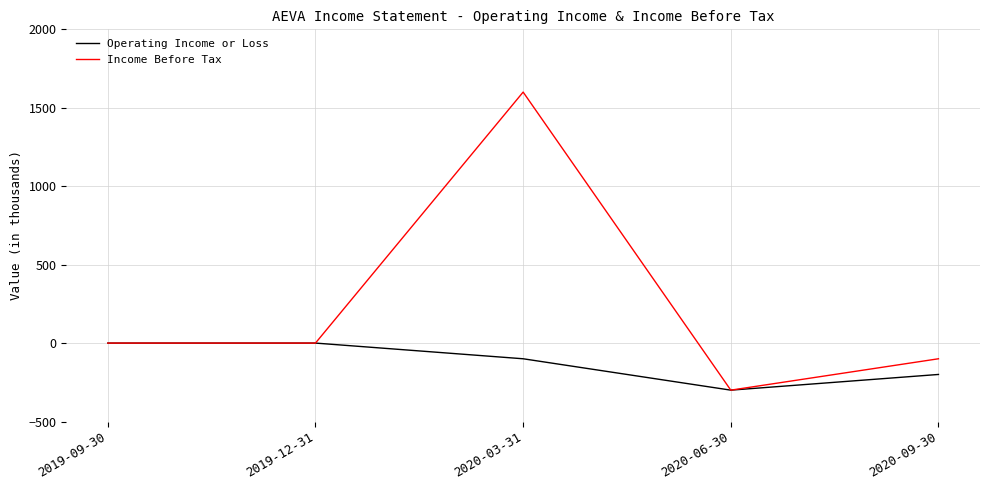

Which series changed the most between 2020-06-30 and 2020-09-30?

Income Before Tax